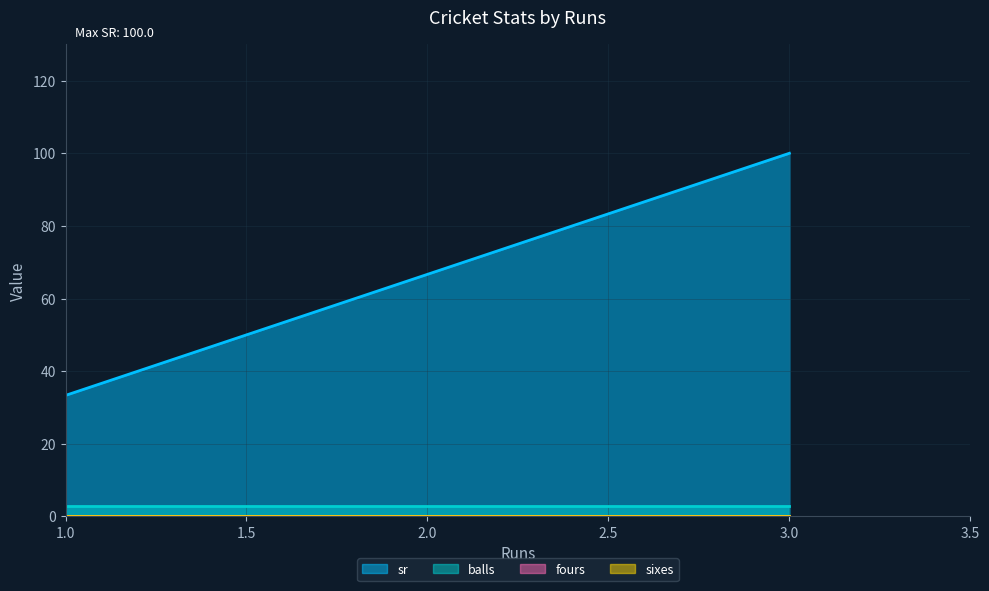

Which has a higher value, 1 or 1?

1